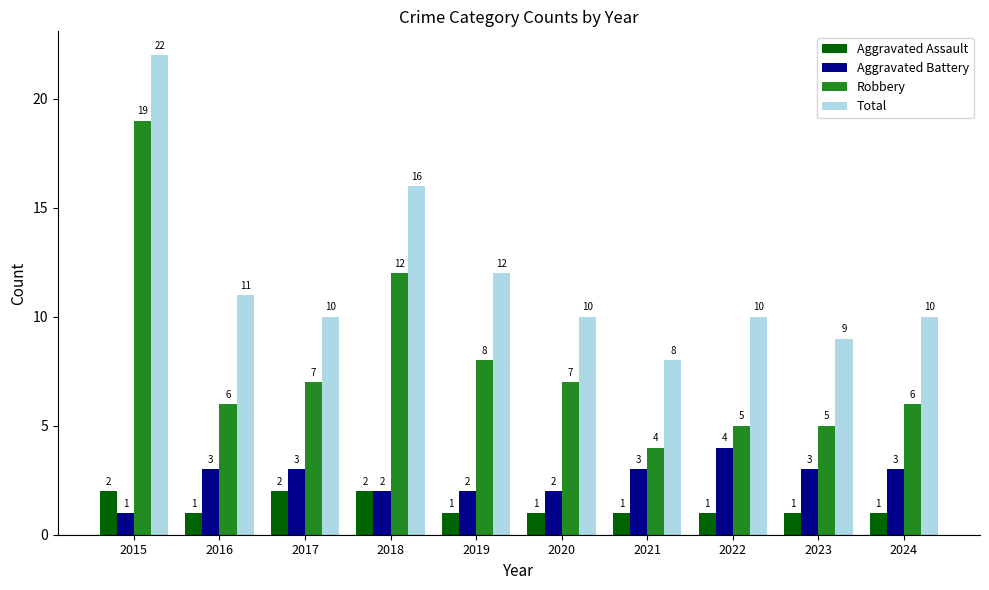

Which label corresponds to the largest value in the chart?

2015